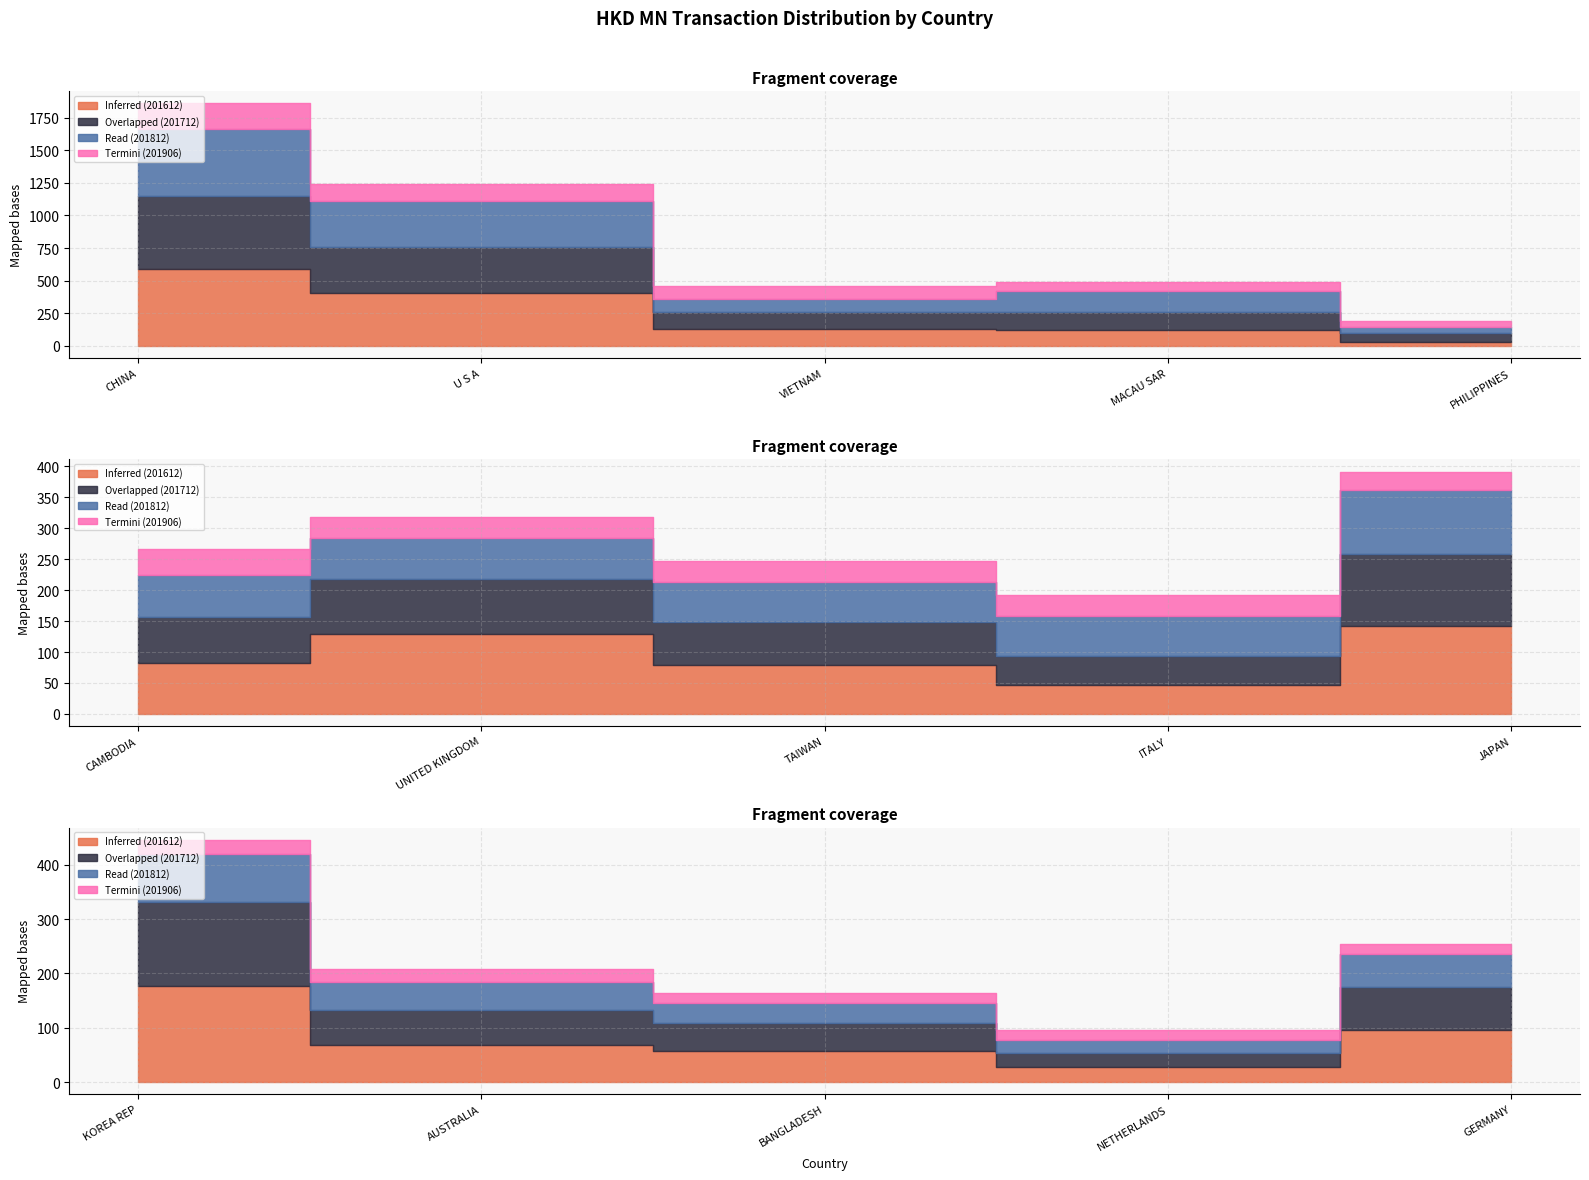

What is the difference between the second highest and second lowest values in the 201612 series?

377.7